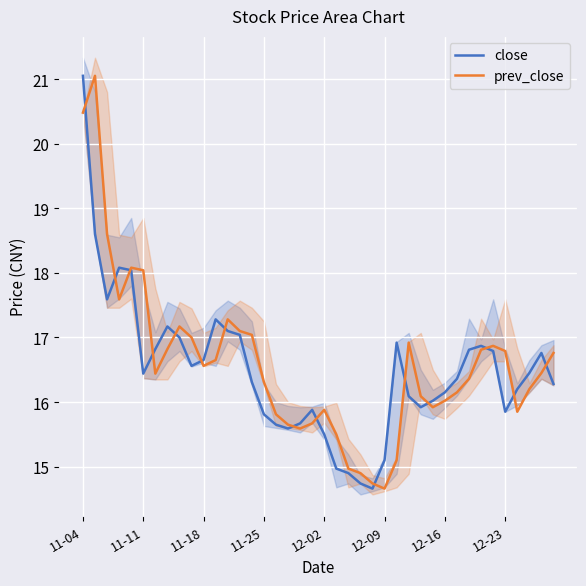

Reading right to left, what are all the values shown in this chart?

close: 16.3	16.8	16.4	16.2	15.8	16.8	16.9	16.8	16.4	16.1	16.0	15.9	16.1	16.9	15.1	14.7	14.7	14.9	15.0	15.5	15.9	15.7	15.6	15.7	15.8	16.3	17.0	17.1	17.3	16.6	16.6	17.0	17.2	16.8	16.4	18.0	18.1	17.6	18.6	21.1
prev_close: 16.8	16.4	16.2	15.8	16.8	16.9	16.8	16.4	16.1	16.0	15.9	16.1	16.9	15.1	14.7	14.7	14.9	15.0	15.5	15.9	15.7	15.6	15.7	15.8	16.3	17.0	17.1	17.3	16.6	16.6	17.0	17.2	16.8	16.4	18.0	18.1	17.6	18.6	21.1	20.5